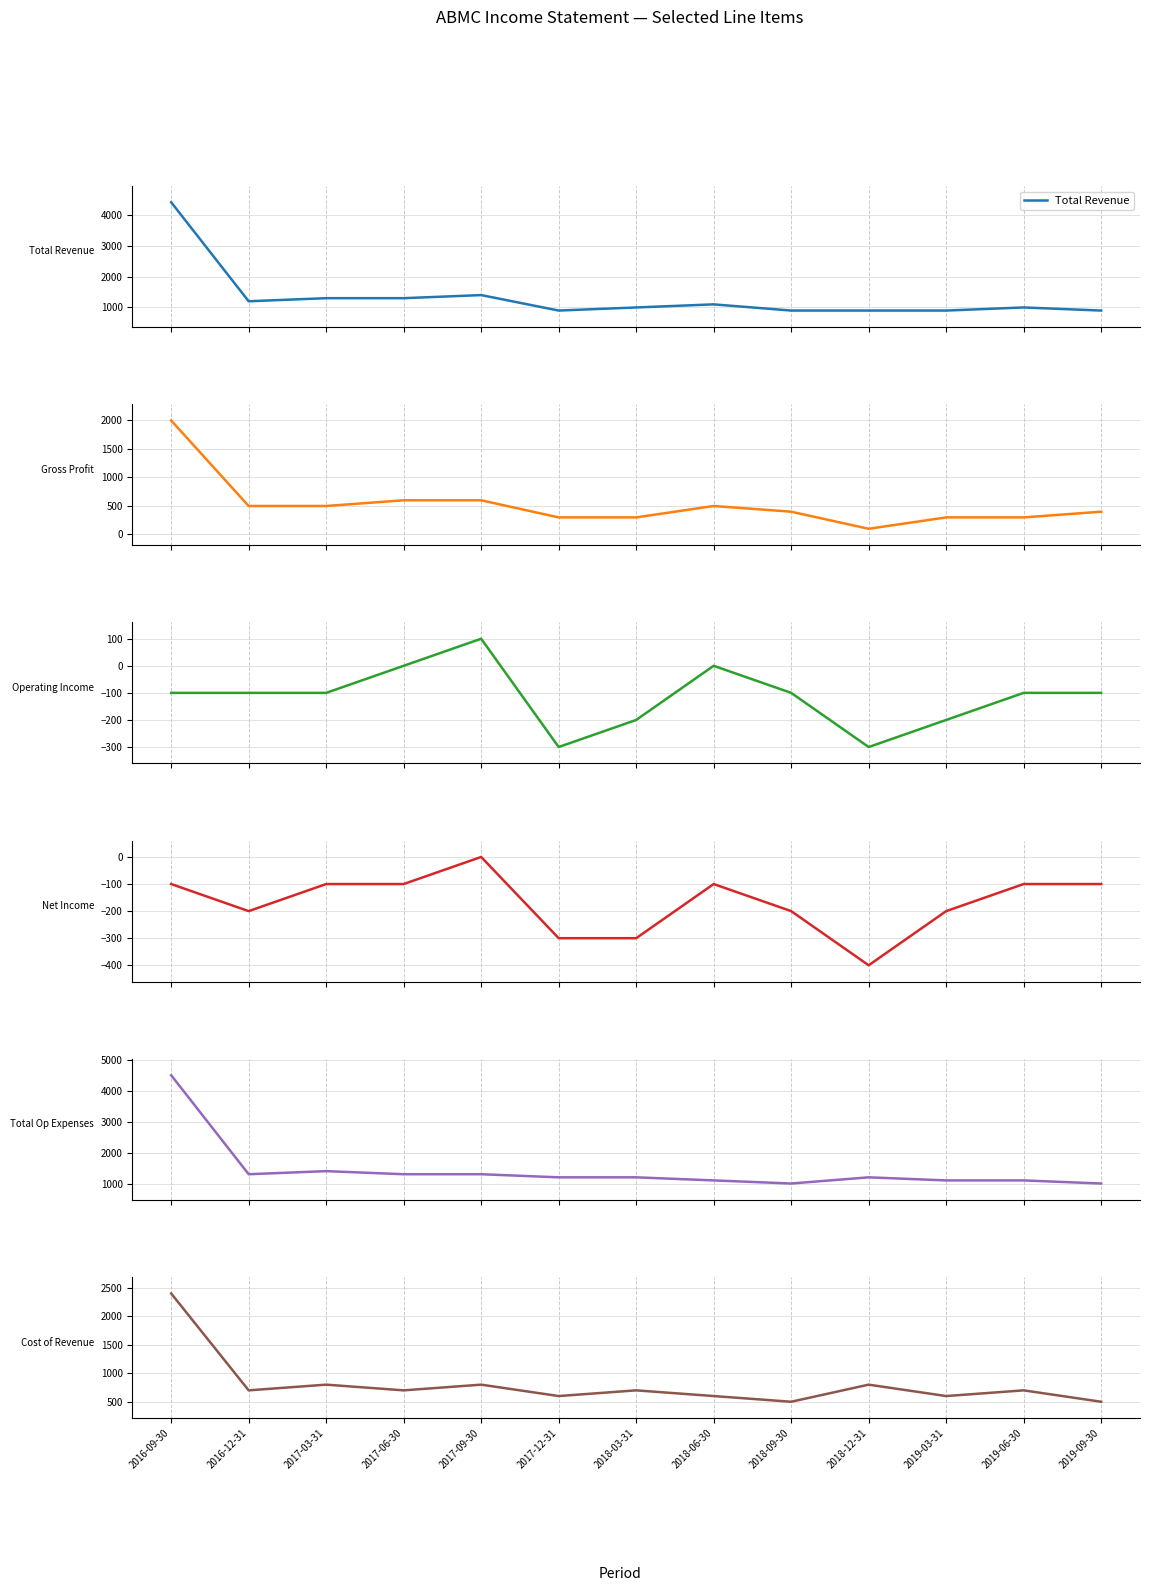

What is the difference between the second highest and minimum values in the Operating Income series?

300